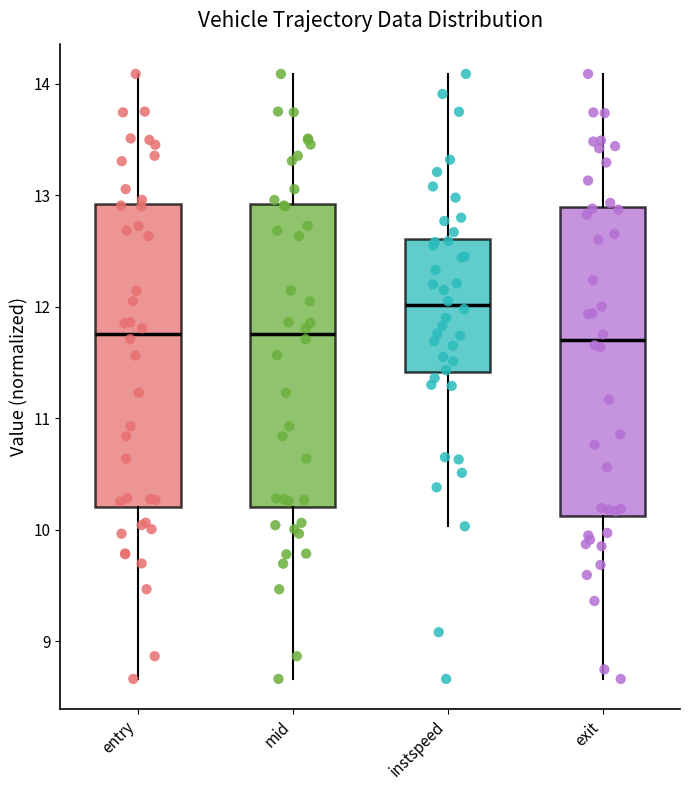

Reading left to right, read every box against the y-axis: the position of its median line, the range the box covers, and the ends of its whiskers. The values are not printed on the chart, so give them approximately, as read against the axis.

entry: median 11.8, box 10.2 to 12.9, whiskers 8.7 to 14.1
mid: median 11.8, box 10.2 to 12.9, whiskers 8.7 to 14.1
instspeed: median 12.0, box 11.4 to 12.6, whiskers 10.0 to 14.1
exit: median 11.7, box 10.1 to 12.9, whiskers 8.7 to 14.1